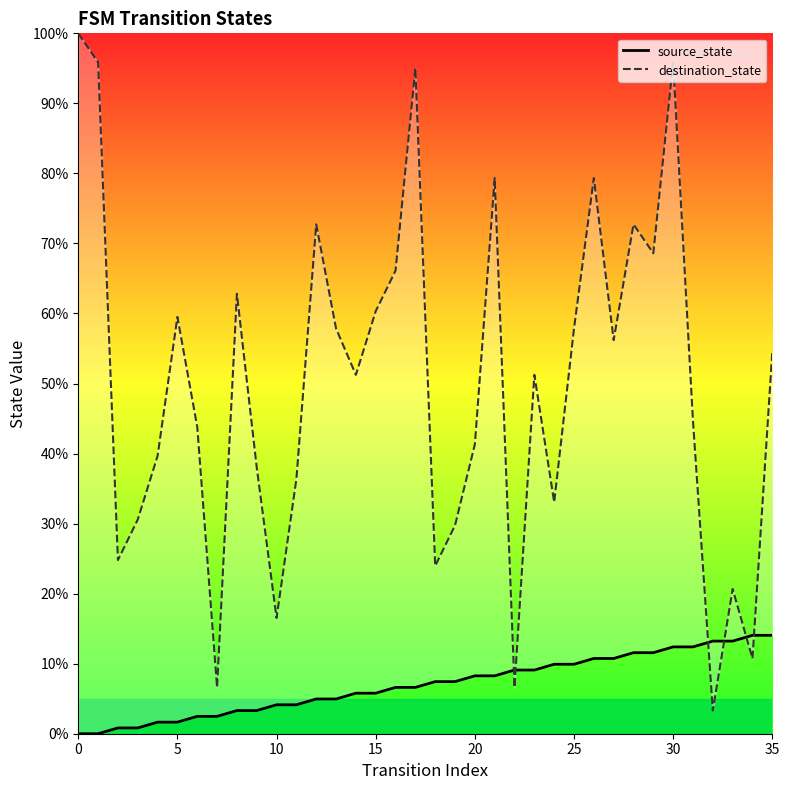

How many intersections are there between destination_state and source_state?

6